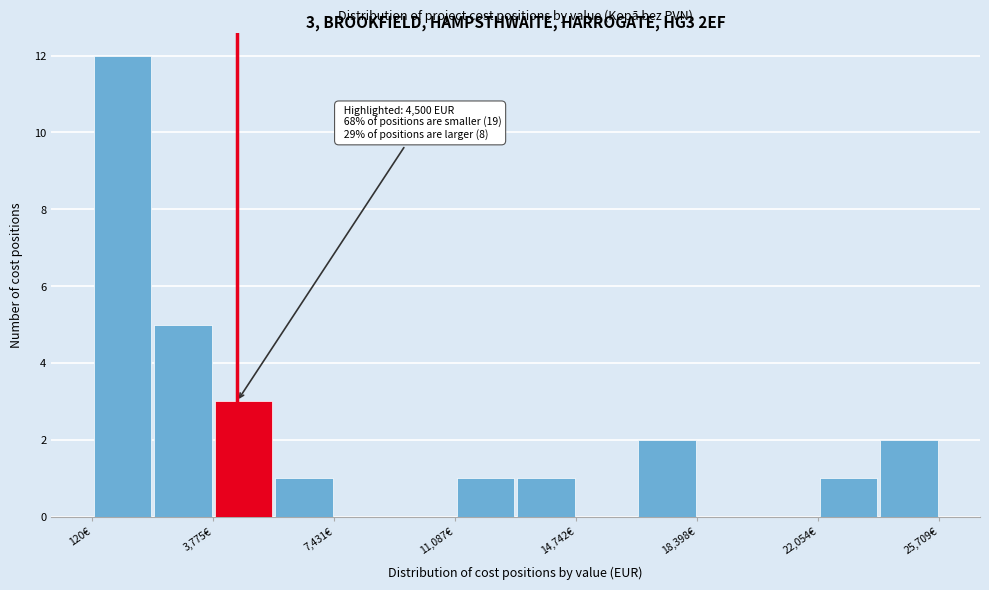

Read against the x-axis, roughly where is the centre of the tallest bar?

1000